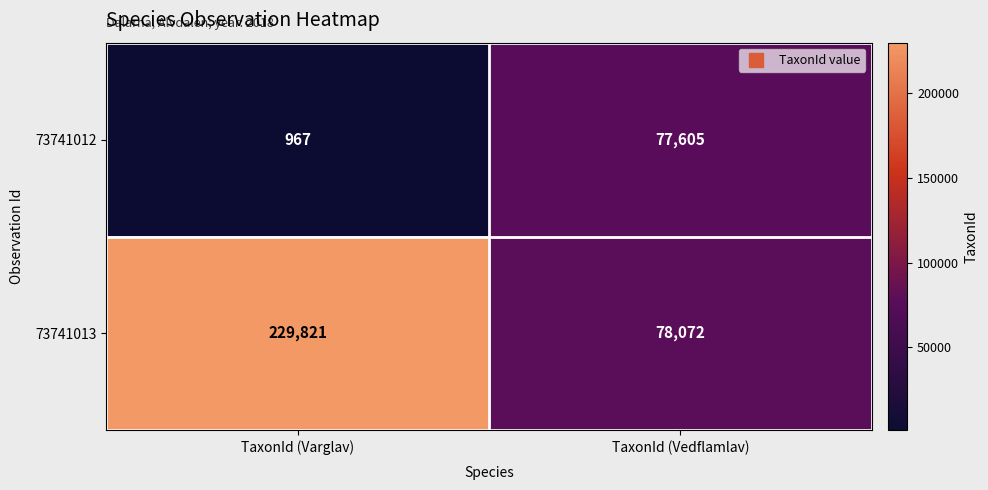

What is the minimum value shown in the chart?

967